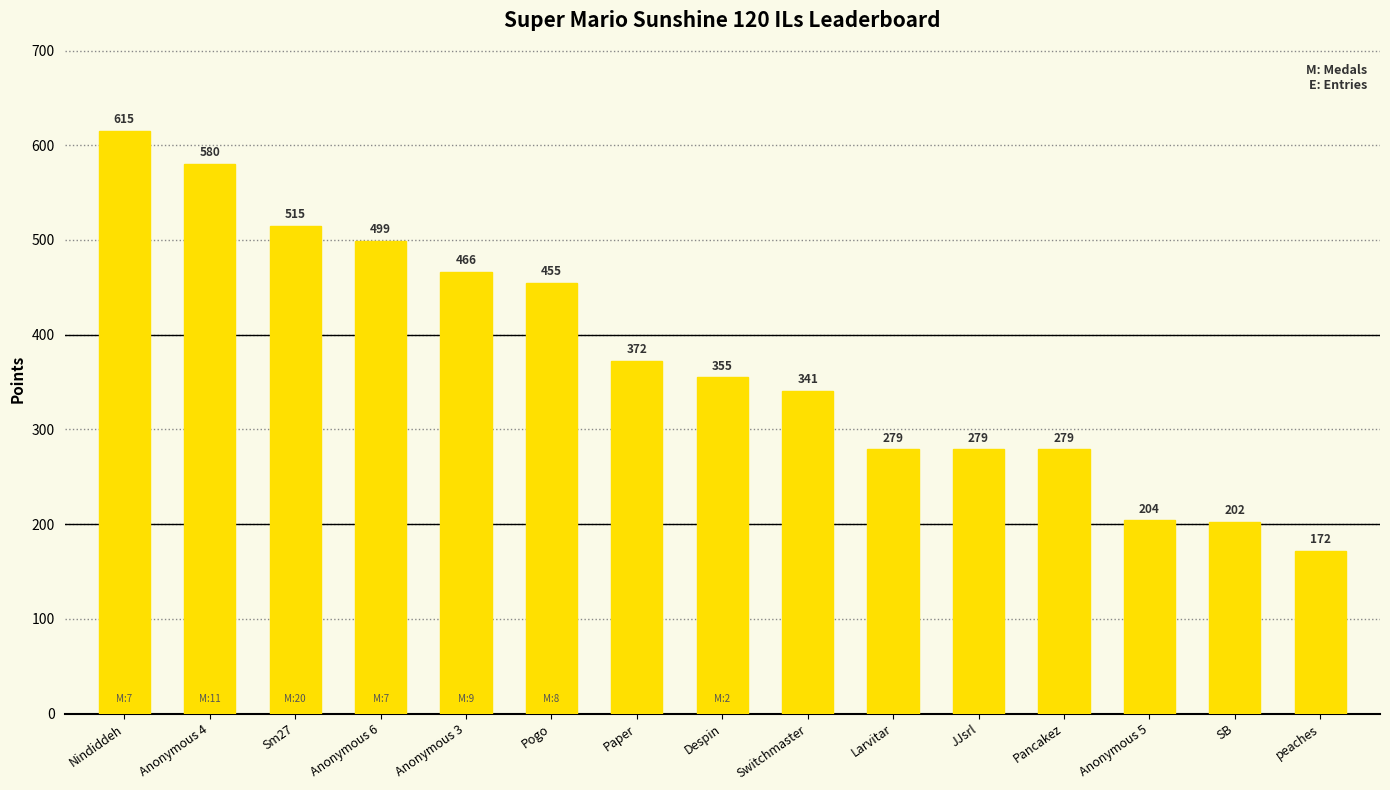

Reading left to right, transcribe all the data shown in this chart.

Nindiddeh=615	Anonymous 4=580	Sm27=515	Anonymous 6=499	Anonymous 3=466	Pogo=455	Paper=372	Despin=355	Switchmaster=341	Larvitar=279	JJsrl=279	Pancakez=279	Anonymous 5=204	SB=202	peaches=172